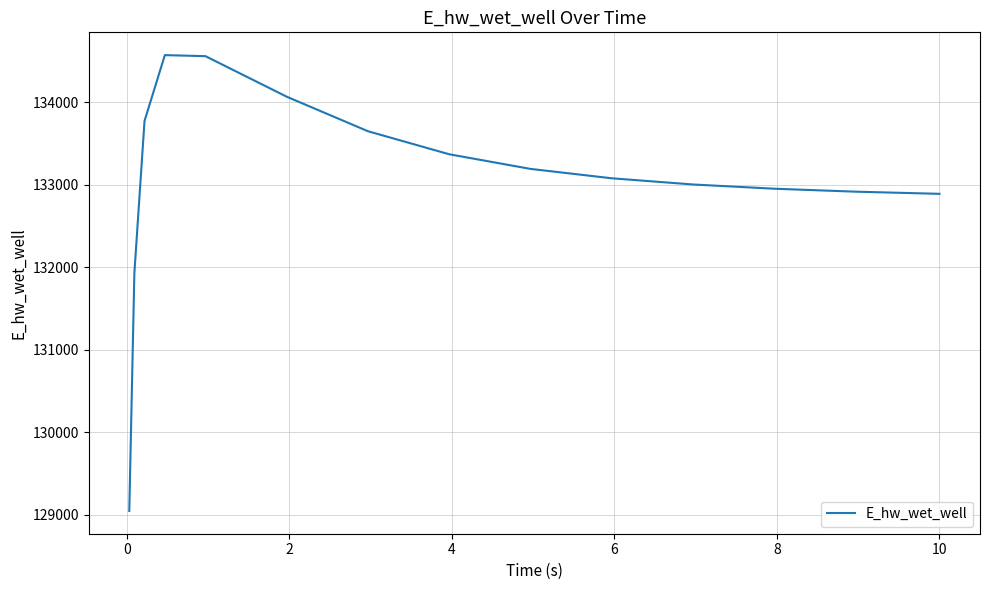

What is the smallest value displayed?

129048.5